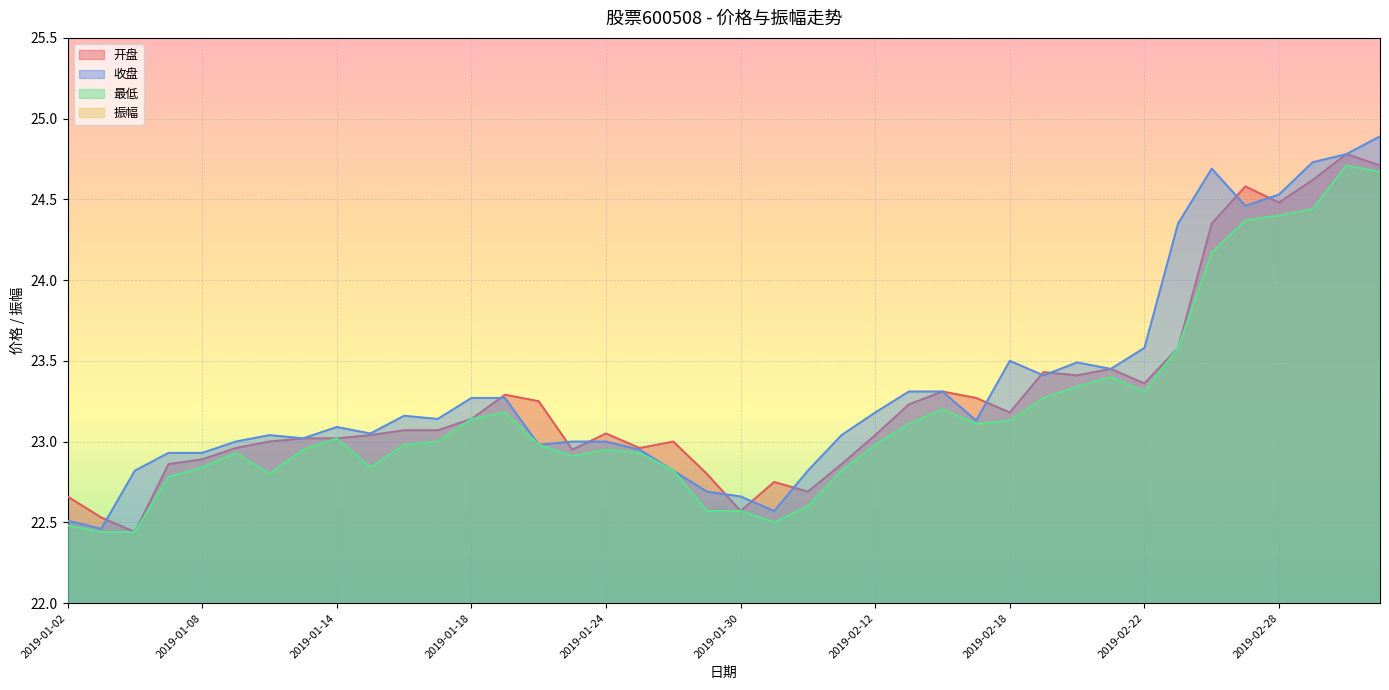

Between 2019-02-22 and 2019-02-14, which is larger?

2019-02-22